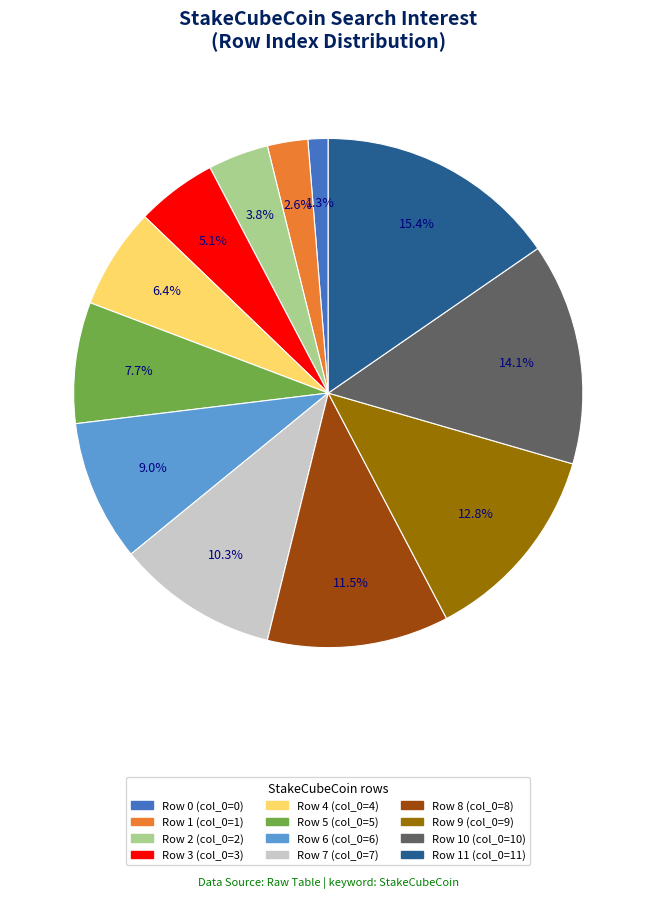

Is there any slice that represents more than half of the pie?

No